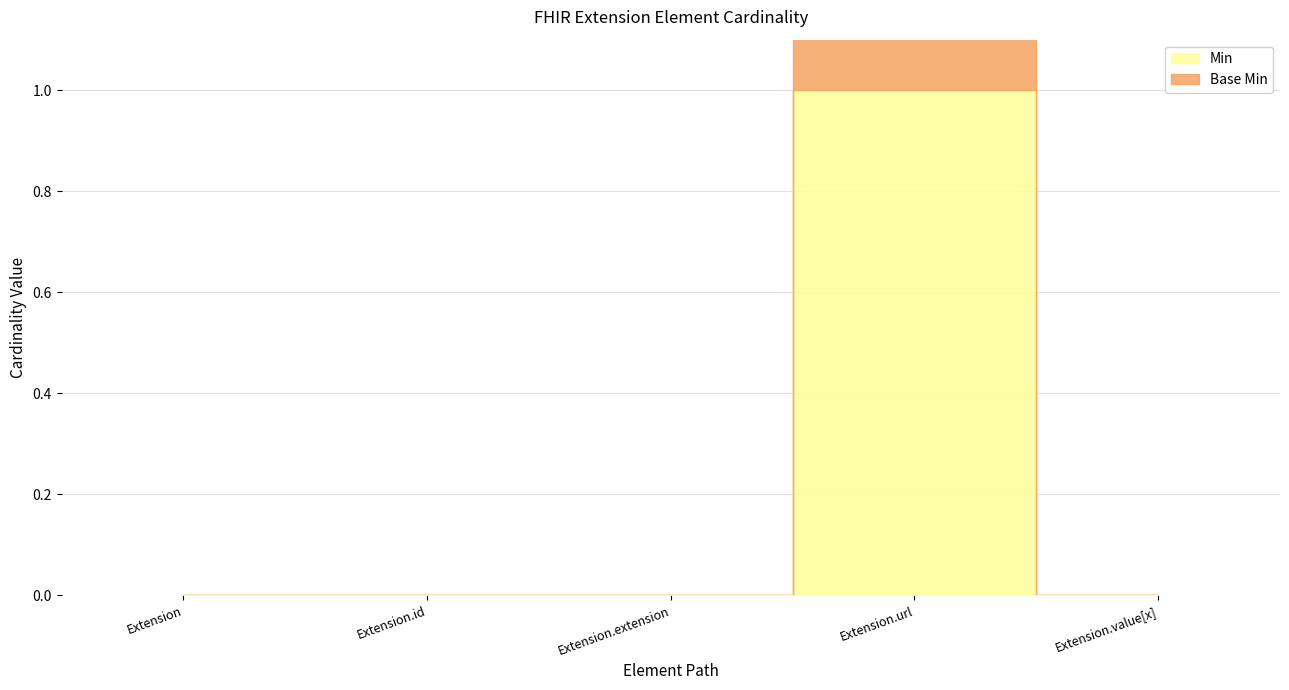

Rank the categories by Min value from highest to lowest.

Extension.url, Extension, Extension.id, Extension.extension, Extension.value[x]